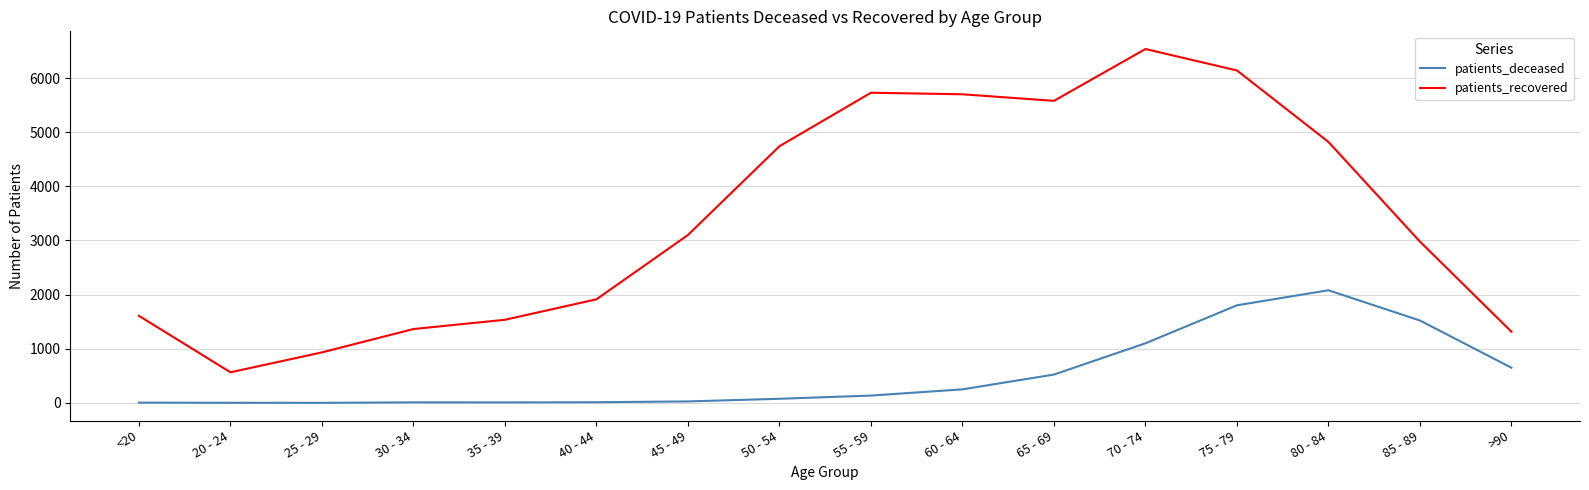

What is the sum of all patients_recovered values?

54565